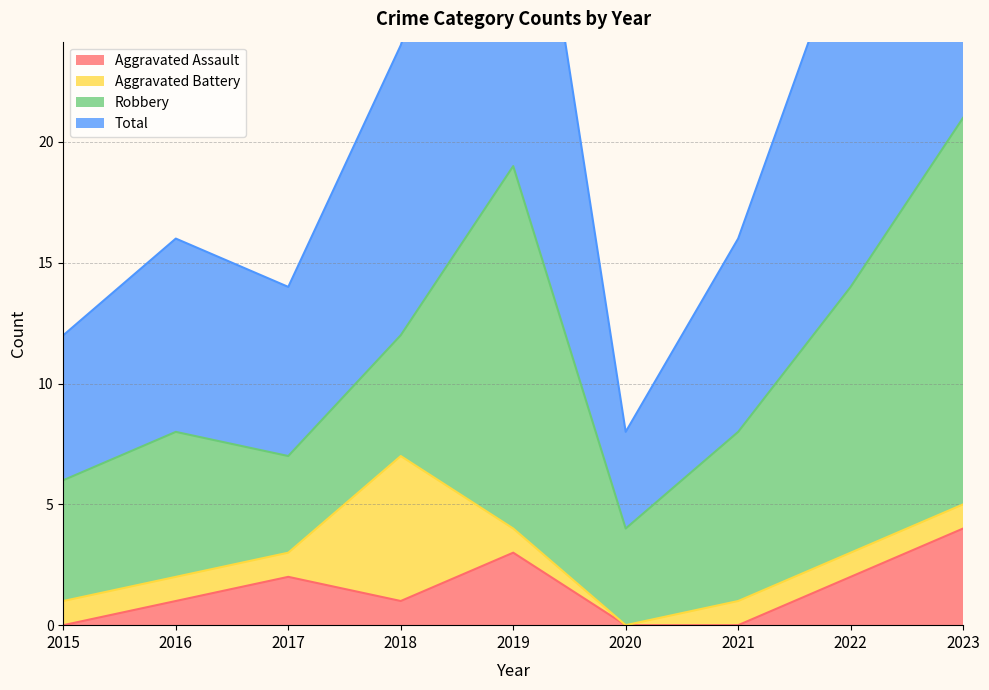

True or false: Total and Aggravated Assault intersect in this chart.

False